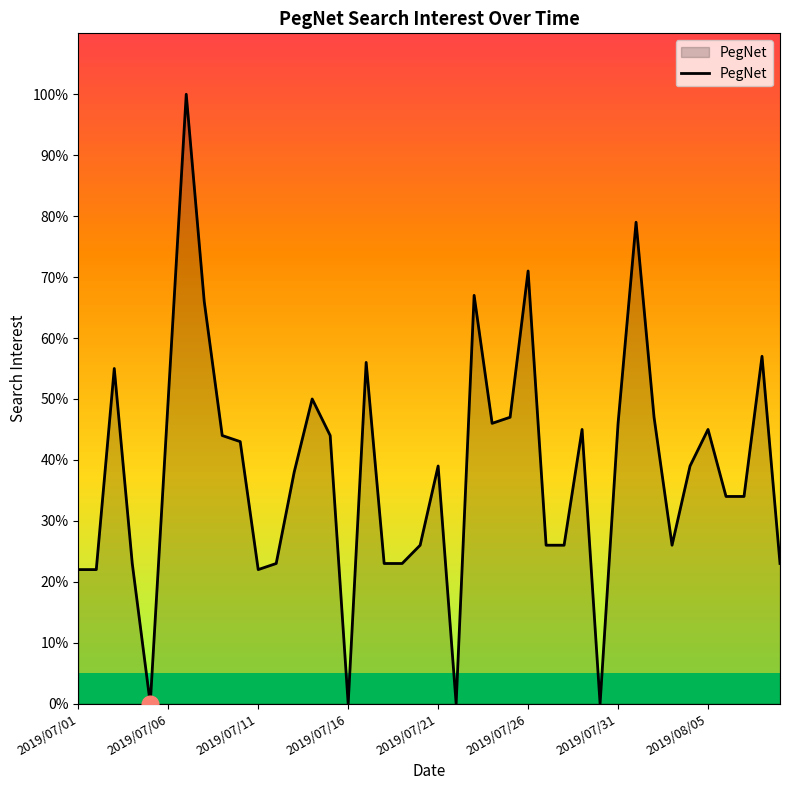

What is the maximum value shown in the chart?

100